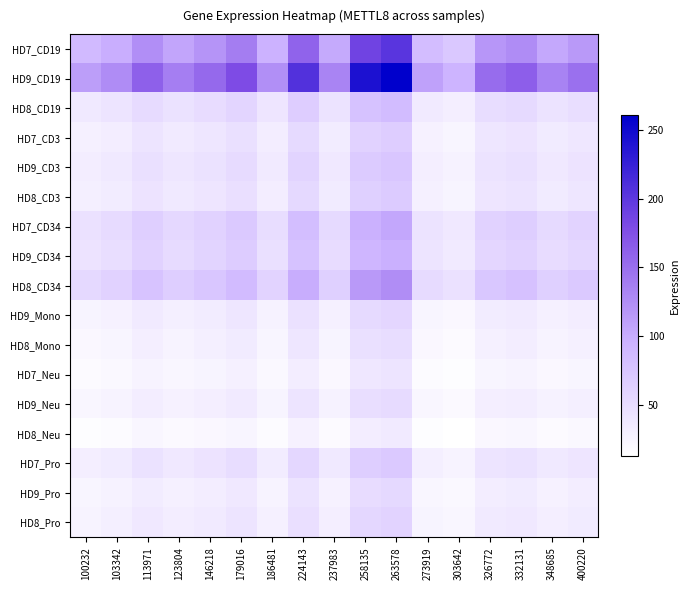

Reading left to right, what are all the values shown in this chart?

HD7_CD19: 100232=86.4	103342=97.9	113971=124.7	123804=106.0	146218=119.9	179016=138.4	186481=95.5	224143=159.9	237983=102.0	258135=187.2	263578=201.9	273919=84.2	303642=72.0	326772=117.7	332131=126.6	348685=102.9	400220=115.5
HD9_CD19: 100232=111.6	103342=126.6	113971=161.1	123804=137.0	146218=155.0	179016=178.8	186481=123.4	224143=206.6	237983=131.8	258135=241.9	263578=260.9	273919=108.8	303642=93.1	326772=152.1	332131=163.6	348685=132.9	400220=149.3
HD8_CD19: 100232=36.0	103342=40.9	113971=52.0	123804=44.2	146218=50.0	179016=57.7	186481=39.8	224143=66.7	237983=42.6	258135=78.1	263578=84.2	273919=35.1	303642=30.1	326772=49.1	332131=52.8	348685=42.9	400220=48.2
HD7_CD3: 100232=28.4	103342=32.2	113971=41.1	123804=34.9	146218=39.5	179016=45.6	186481=31.4	224143=52.7	237983=33.6	258135=61.6	263578=66.5	273919=27.7	303642=23.7	326772=38.8	332131=41.7	348685=33.9	400220=38.0
HD9_CD3: 100232=31.5	103342=35.7	113971=45.5	123804=38.7	146218=43.8	179016=50.5	186481=34.8	224143=58.4	237983=37.2	258135=68.3	263578=73.7	273919=30.7	303642=26.3	326772=43.0	332131=46.2	348685=37.5	400220=42.2
HD8_CD3: 100232=29.1	103342=33.0	113971=42.0	123804=35.7	146218=40.4	179016=46.6	186481=32.2	224143=53.9	237983=34.4	258135=63.0	263578=68.0	273919=28.4	303642=24.3	326772=39.6	332131=42.6	348685=34.6	400220=38.9
HD7_CD34: 100232=44.5	103342=50.4	113971=64.2	123804=54.6	146218=61.7	179016=71.2	186481=49.1	224143=82.3	237983=52.5	258135=96.3	263578=103.9	273919=43.3	303642=37.1	326772=60.6	332131=65.1	348685=52.9	400220=59.4
HD9_CD34: 100232=41.8	103342=47.4	113971=60.4	123804=51.4	146218=58.1	179016=67.0	186481=46.2	224143=77.5	237983=49.4	258135=90.7	263578=97.8	273919=40.8	303642=34.9	326772=57.0	332131=61.3	348685=49.8	400220=56.0
HD8_CD34: 100232=53.5	103342=60.7	113971=77.2	123804=65.7	146218=74.3	179016=85.7	186481=59.1	224143=99.1	237983=63.2	258135=116.0	263578=125.1	273919=52.2	303642=44.6	326772=72.9	332131=78.4	348685=63.7	400220=71.6
HD9_Mono: 100232=24.2	103342=27.5	113971=34.9	123804=29.7	146218=33.6	179016=38.8	186481=26.8	224143=44.8	237983=28.6	258135=52.5	263578=56.6	273919=23.6	303642=20.2	326772=33.0	332131=35.5	348685=28.8	400220=32.4
HD8_Mono: 100232=21.1	103342=23.9	113971=30.4	123804=25.9	146218=29.3	179016=33.8	186481=23.3	224143=39.0	237983=24.9	258135=45.7	263578=49.3	273919=20.5	303642=17.6	326772=28.7	332131=30.9	348685=25.1	400220=28.2
HD7_Neu: 100232=17.6	103342=19.9	113971=25.3	123804=21.6	146218=24.4	179016=28.1	186481=19.4	224143=32.5	237983=20.7	258135=38.1	263578=41.0	273919=17.1	303642=14.6	326772=23.9	332131=25.7	348685=20.9	400220=23.5
HD9_Neu: 100232=22.1	103342=25.1	113971=31.9	123804=27.1	146218=30.7	179016=35.4	186481=24.4	224143=40.9	237983=26.1	258135=47.9	263578=51.7	273919=21.6	303642=18.4	326772=30.1	332131=32.4	348685=26.3	400220=29.6
HD8_Neu: 100232=14.9	103342=16.8	113971=21.4	123804=18.2	146218=20.6	179016=23.8	186481=16.4	224143=27.5	237983=17.5	258135=32.2	263578=34.7	273919=14.5	303642=12.4	326772=20.3	332131=21.8	348685=17.7	400220=19.9
HD7_Pro: 100232=30.3	103342=34.3	113971=43.7	123804=37.2	146218=42.0	179016=48.5	186481=33.5	224143=56.0	237983=35.7	258135=65.6	263578=70.8	273919=29.5	303642=25.2	326772=41.3	332131=44.4	348685=36.1	400220=40.5
HD9_Pro: 100232=23.1	103342=26.2	113971=33.3	123804=28.3	146218=32.0	179016=37.0	186481=25.5	224143=42.7	237983=27.3	258135=50.0	263578=54.0	273919=22.5	303642=19.3	326772=31.5	332131=33.8	348685=27.5	400220=30.9
HD8_Pro: 100232=25.6	103342=29.0	113971=36.9	123804=31.4	146218=35.5	179016=40.9	186481=28.2	224143=47.3	237983=30.2	258135=55.4	263578=59.7	273919=24.9	303642=21.3	326772=34.8	332131=37.4	348685=30.4	400220=34.2